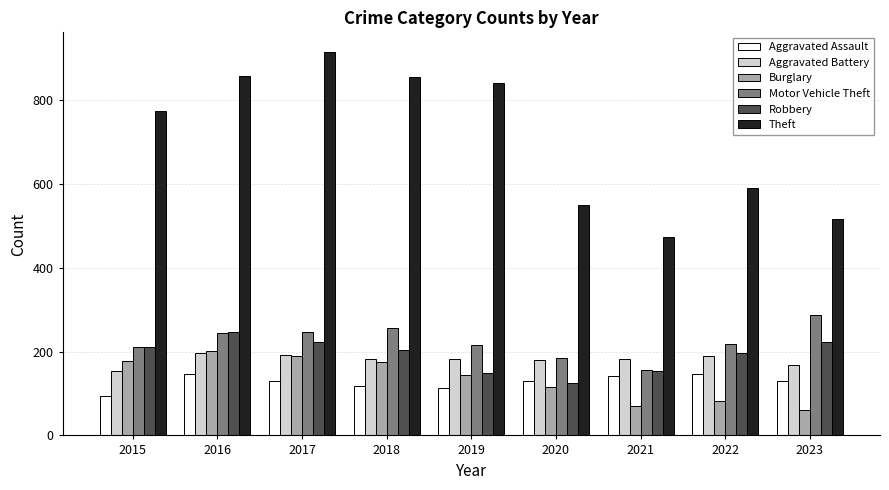

What is the spread (max minus min) of values at 2021?

403